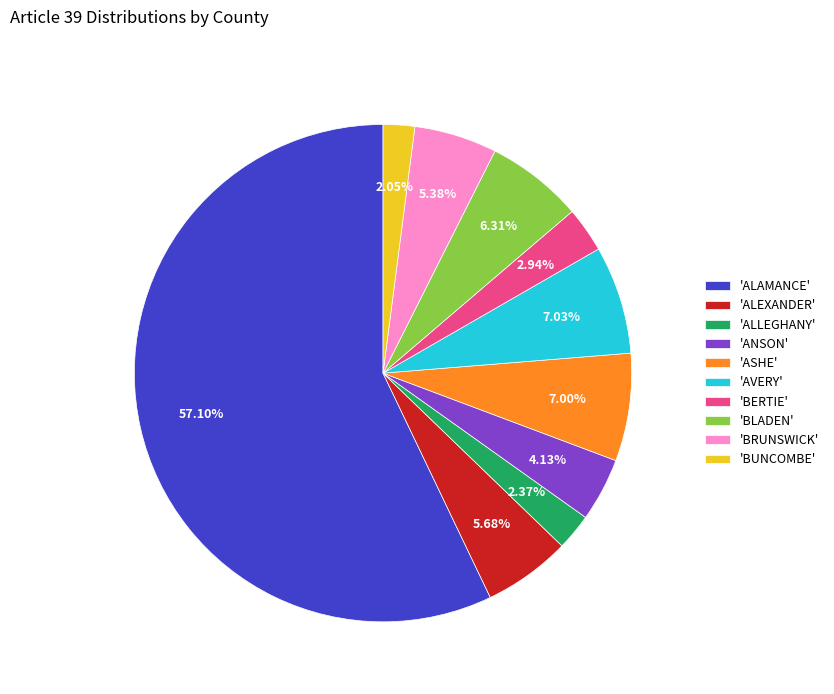

Which slice is the largest?

'ALAMANCE'